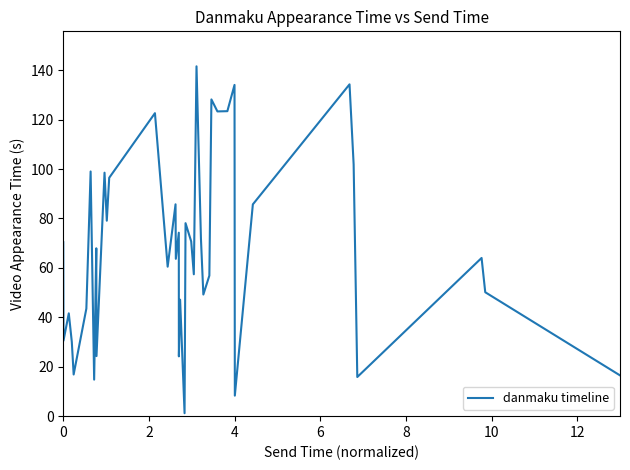

What is the difference between the maximum and minimum values?

140.4